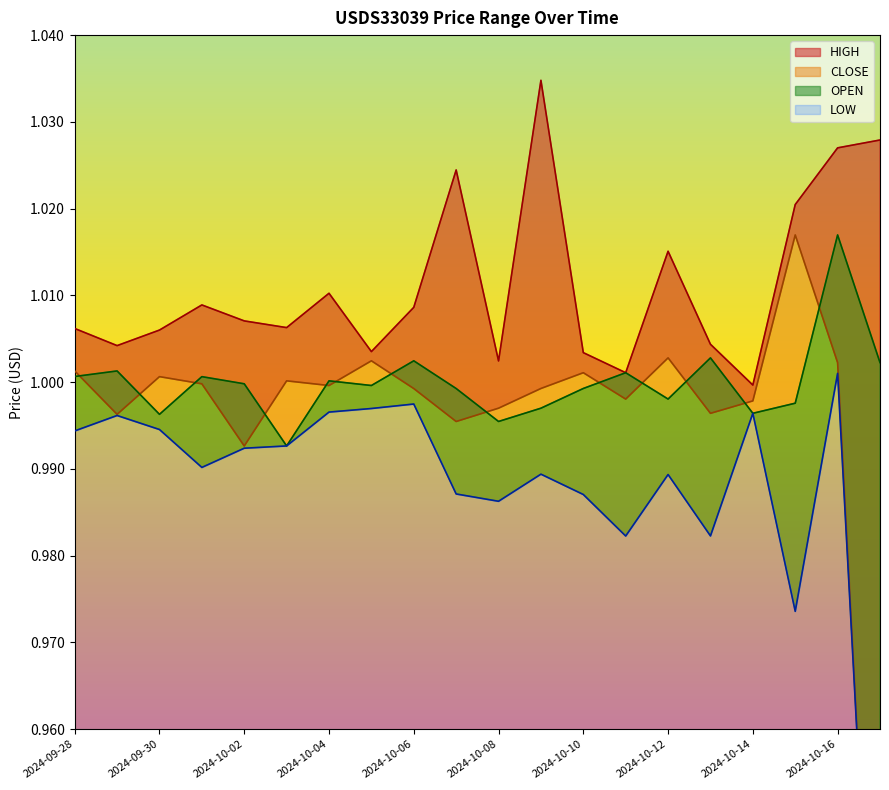

What is the total value across all series at 2024-10-17?

3.9